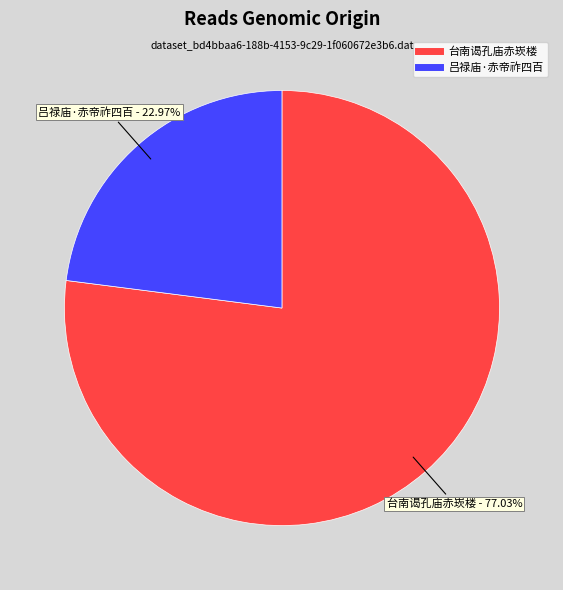

To the nearest percent, what is the combined percentage of 吕禄庙·赤帝祚四百 and 台南谒孔庙赤崁楼?

100%